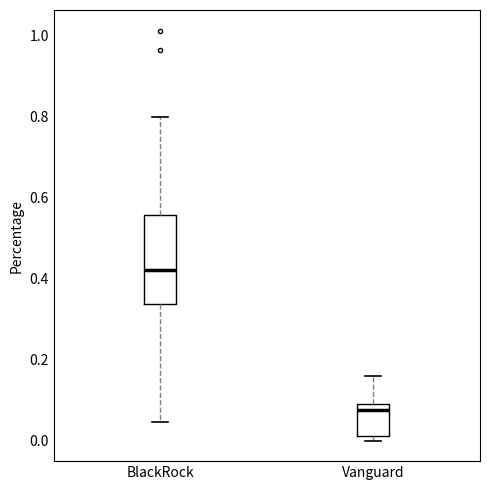

Reading left to right, read every box against the y-axis: the position of its median line, the range the box covers, and the ends of its whiskers. The values are not printed on the chart, so give them approximately, as read against the axis.

BlackRock: median 0.42, box 0.34 to 0.56, whiskers 0.04 to 0.80
Vanguard: median 0.08, box 0.02 to 0.10, whiskers 0.00 to 0.16